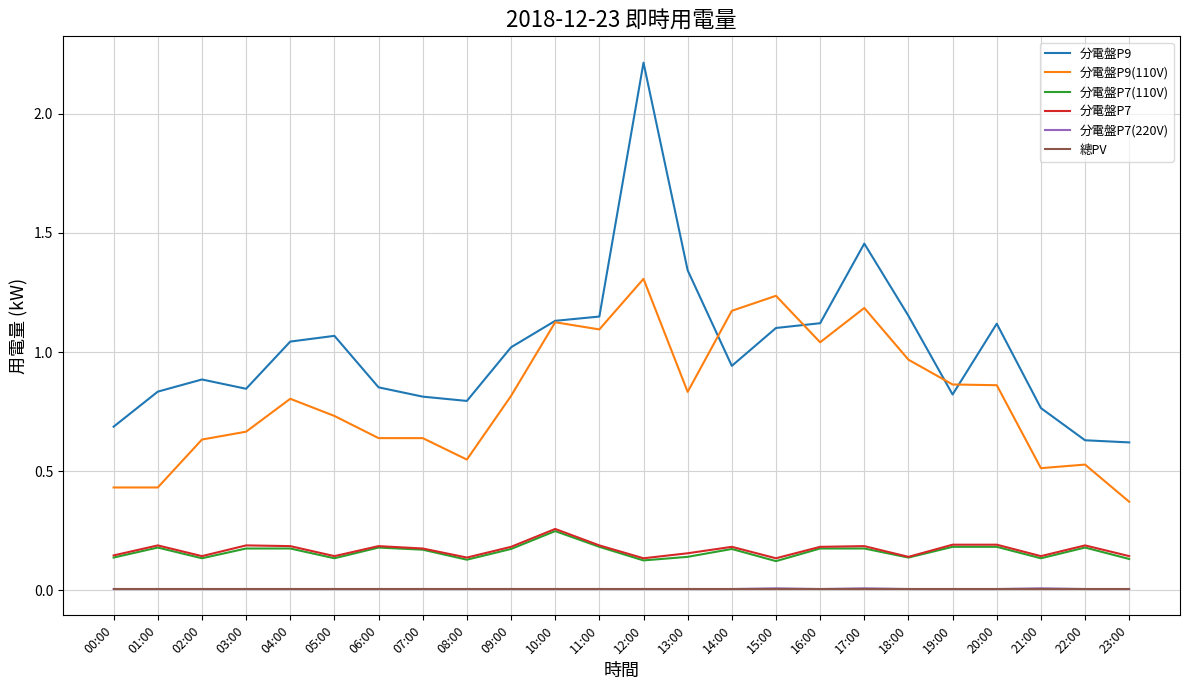

Which series has the largest range (max minus min)?

分電盤P9